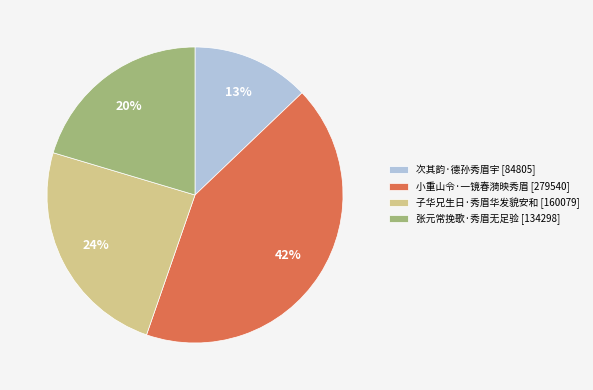

To the nearest percent, what percentage of the pie is 次其韵·德孙秀眉宇?

13%